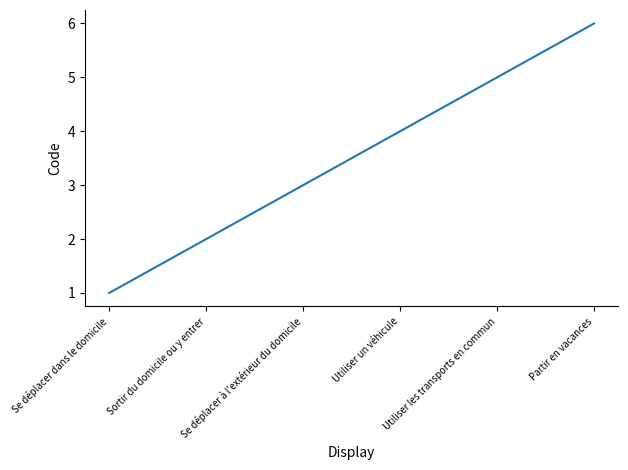

Read the value at Utiliser un véhicule.

4